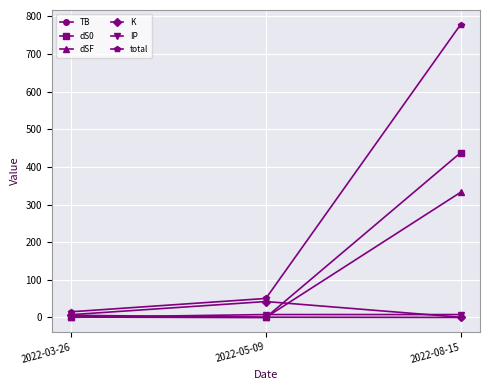

What is the difference between the maximum and second lowest values in the dSF series?

331.5